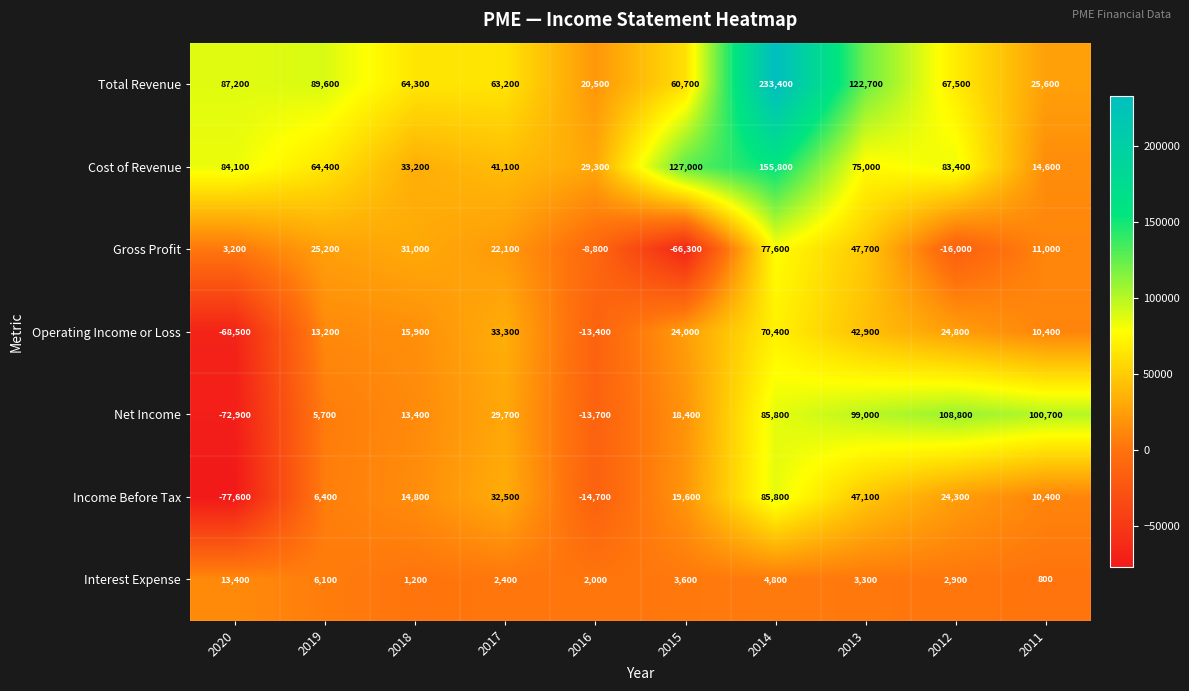

What is the sum of the Net Income values at 2013 and 2015?

117400